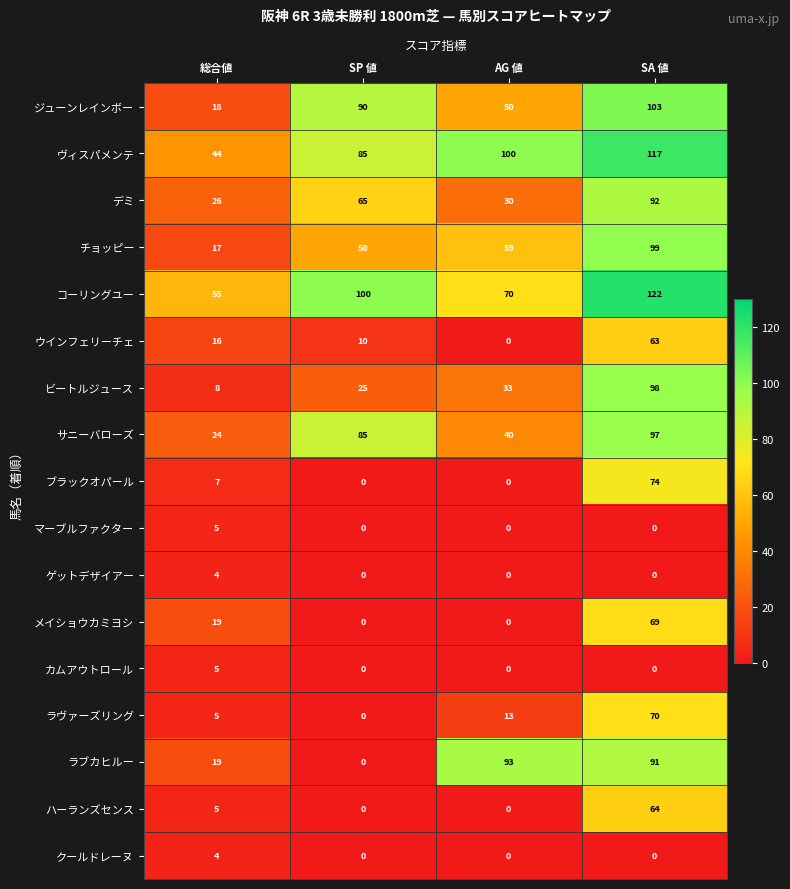

The コーリングユー series shows 126 at AG 値. True or false?

False